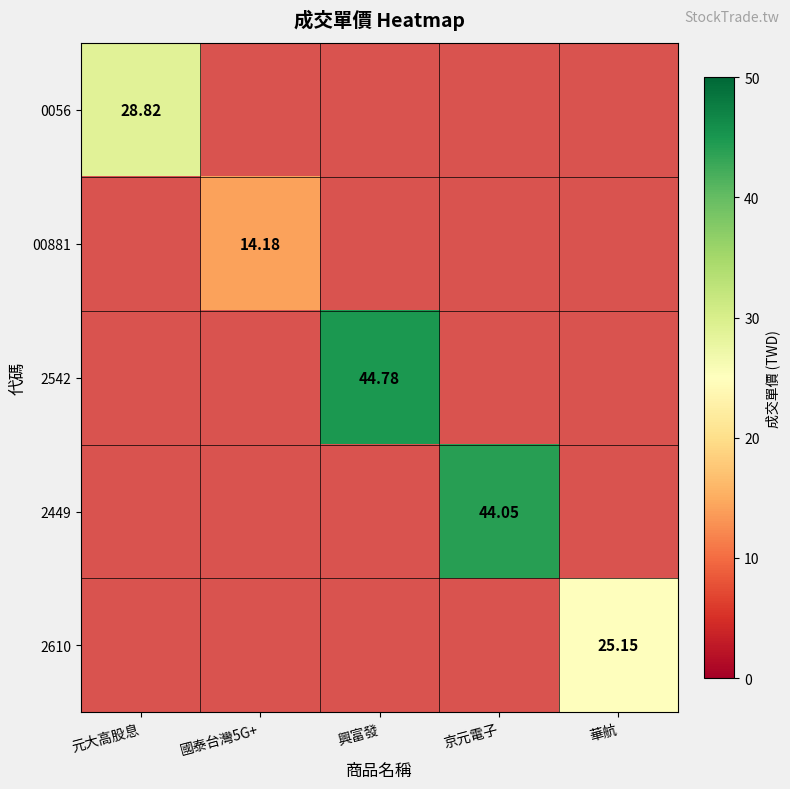

Which label corresponds to the smallest value in the chart?

國泰台灣5G+